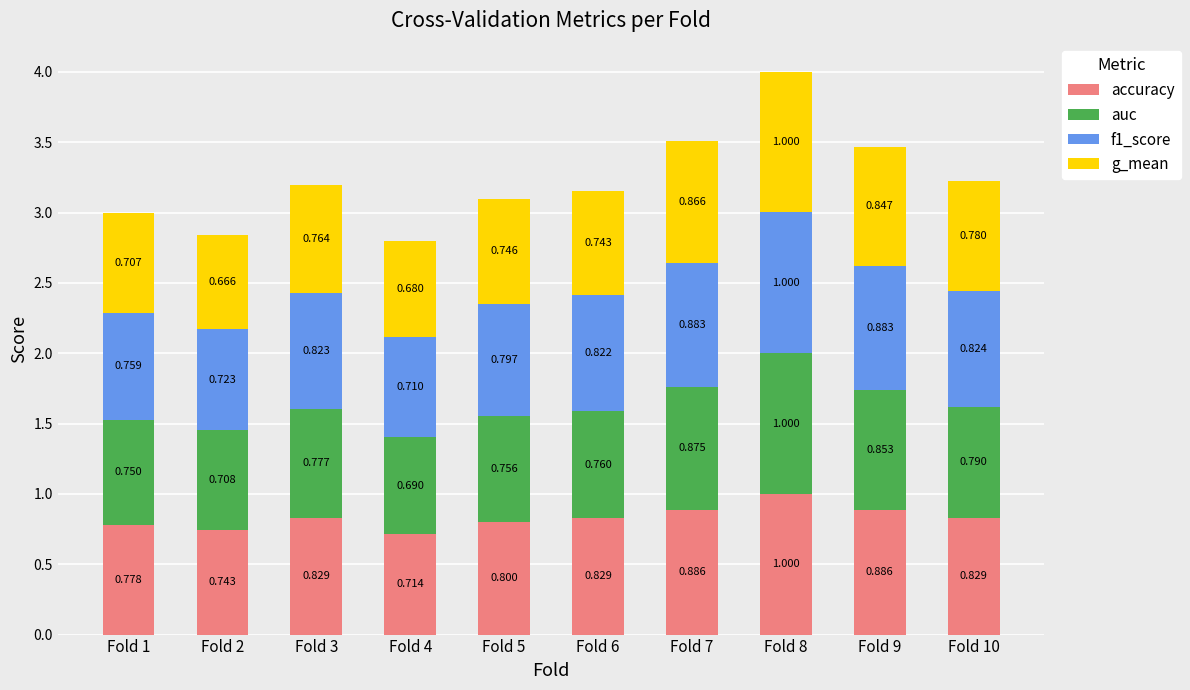

How many series are shown in this chart?

4